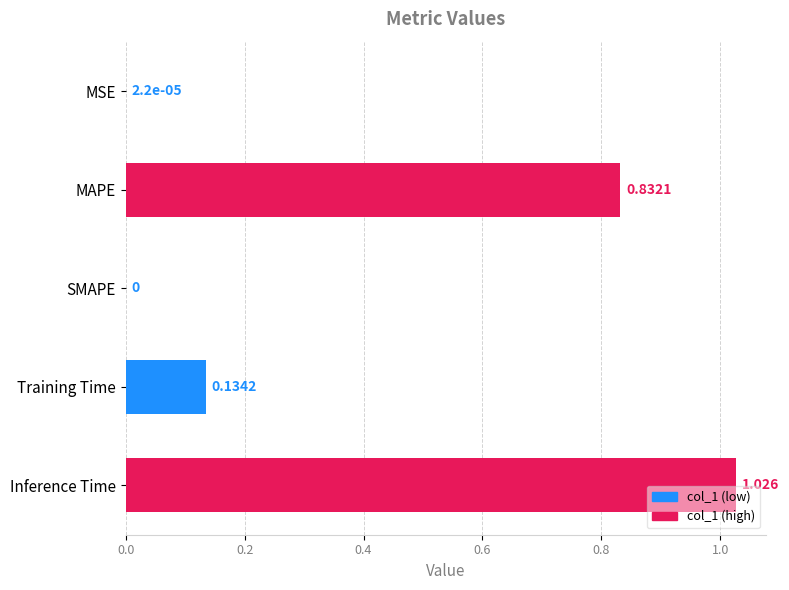

At which category does the chart reach its peak across all series?

Inference Time